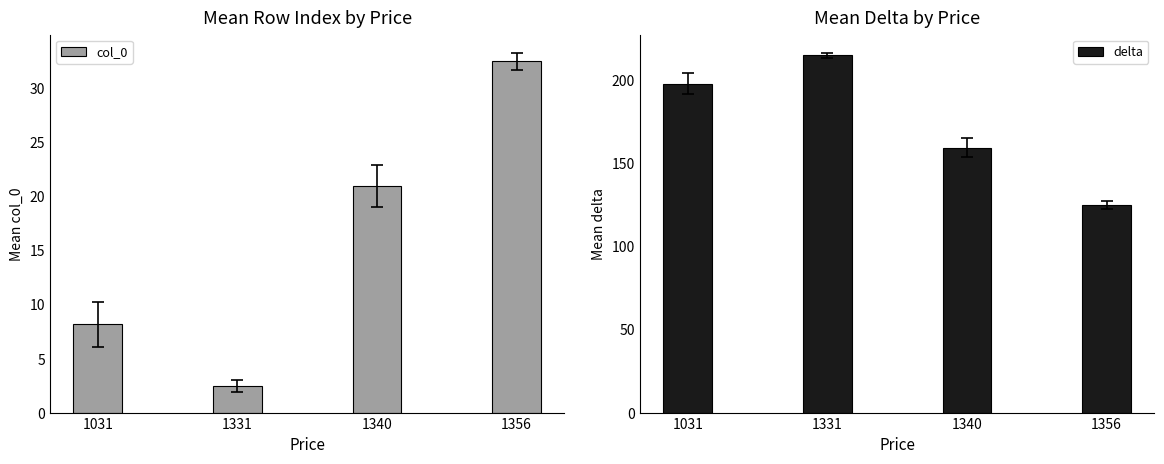

Which label corresponds to the smallest value in the chart?

1331